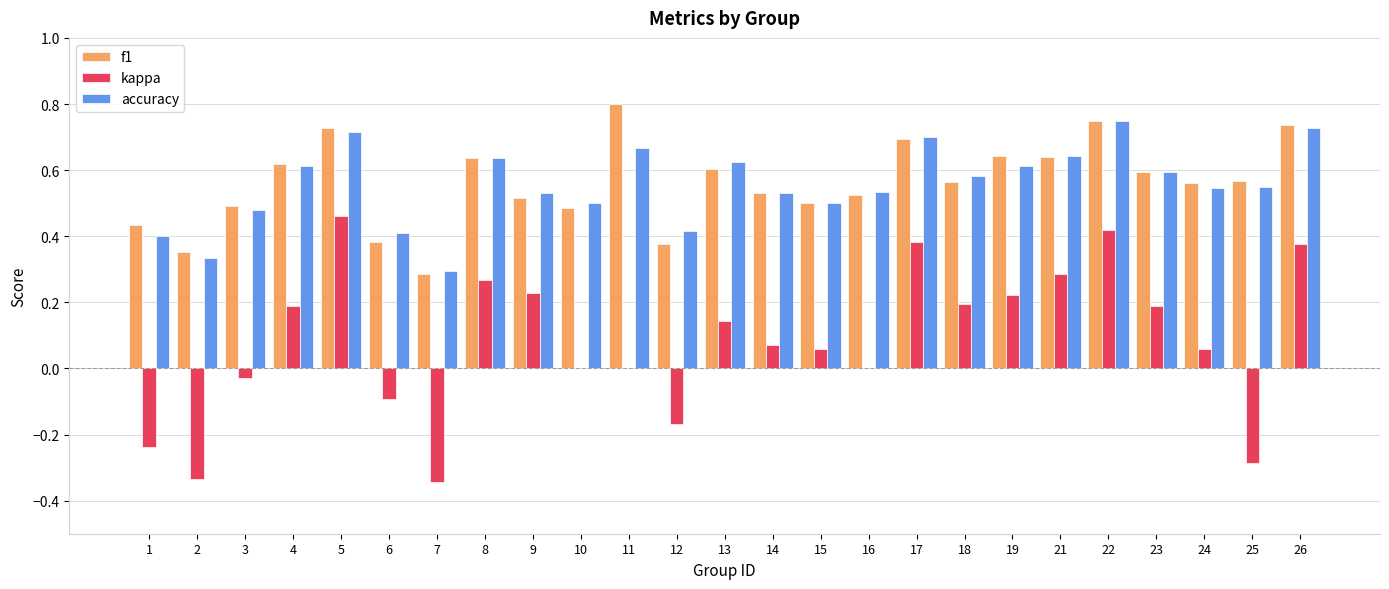

What is the sum of all f1 values?

14.0